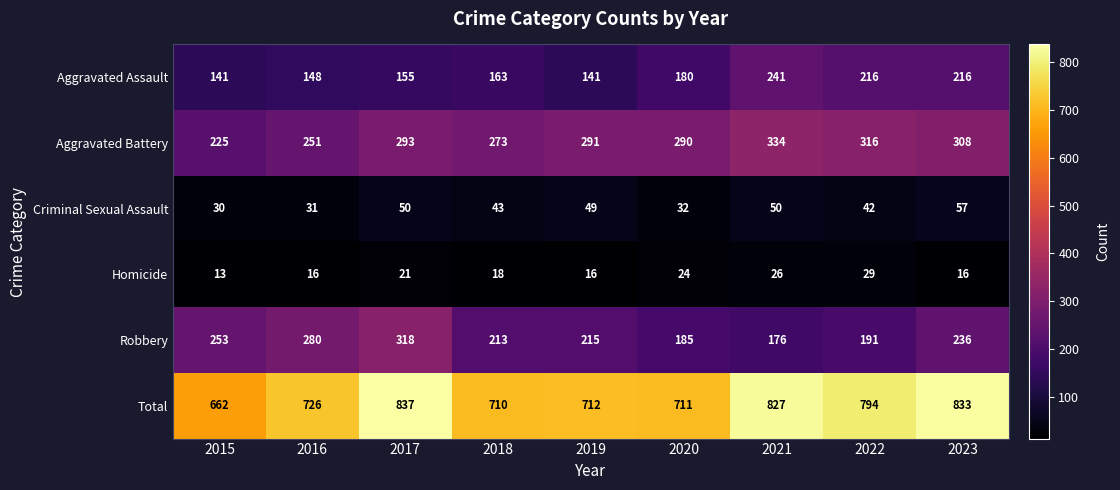

The Criminal Sexual Assault series shows 43 at 2018. True or false?

True